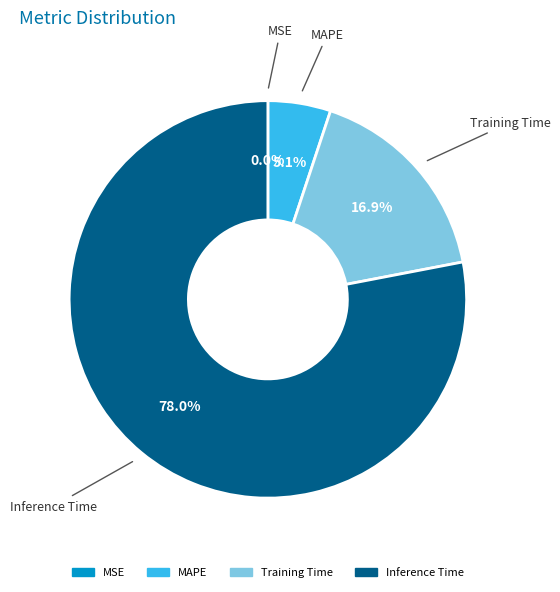

Is there any slice that represents more than half of the pie?

Yes